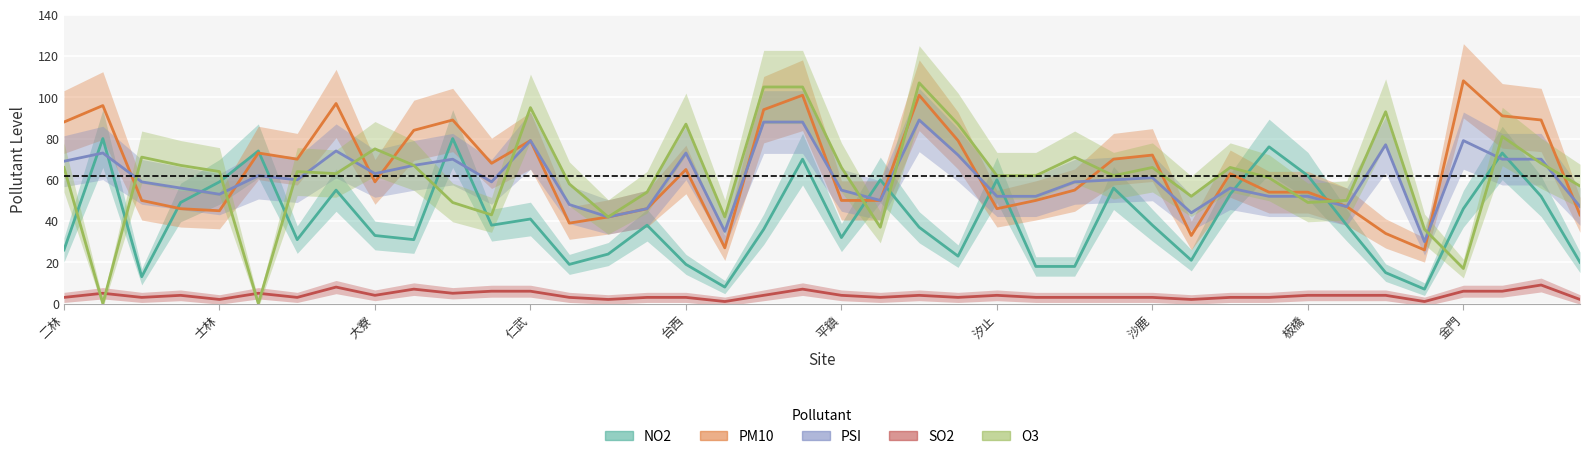

True or false: PM10 has more than 0 points higher than both neighbors.

True